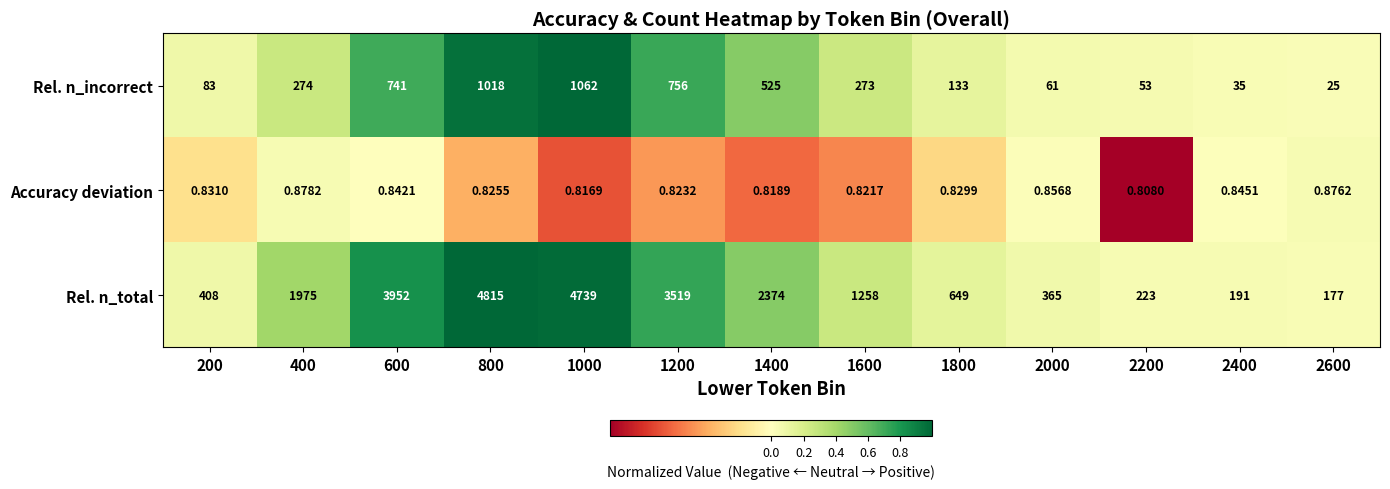

Which series has the widest spread of values?

Rel. n_total